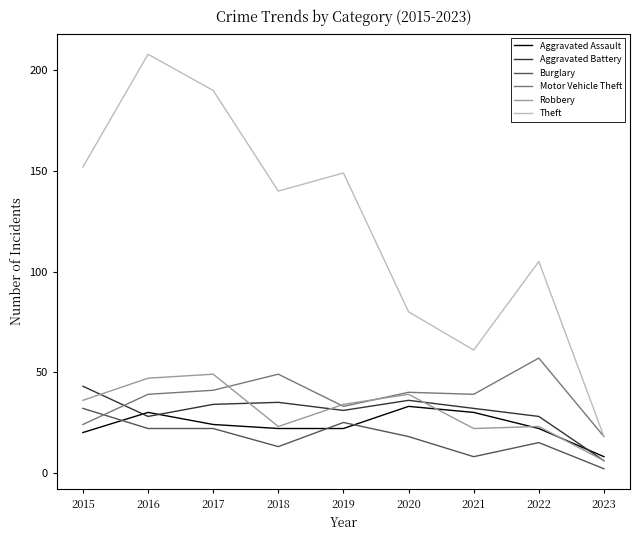

True or false: Theft and Aggravated Assault cross at least once.

False